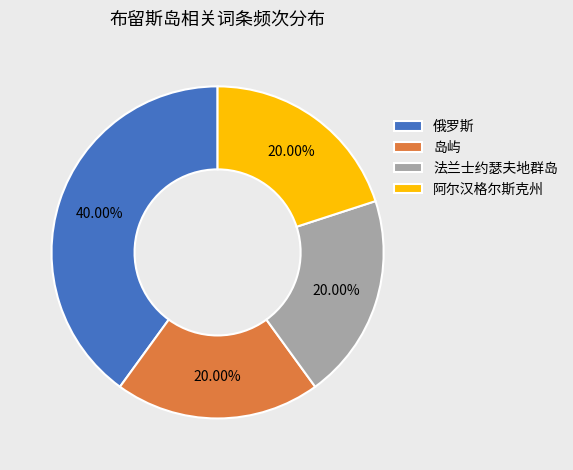

How many segments does this pie chart have?

4